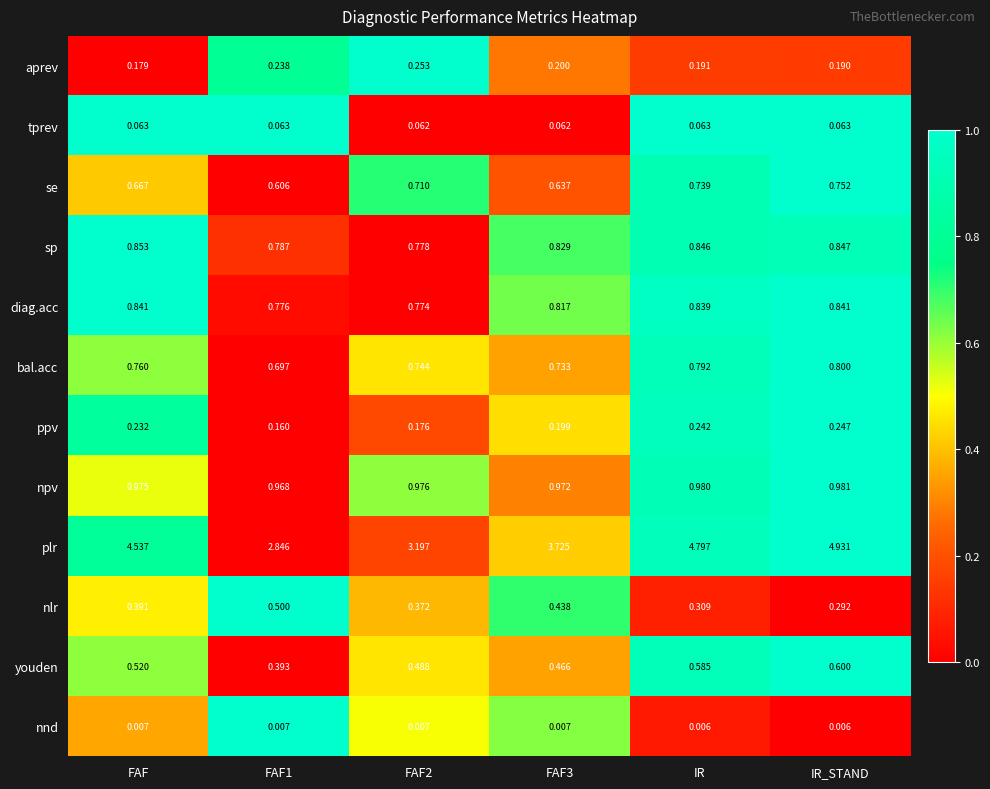

Which series has the largest total across all categories?

plr